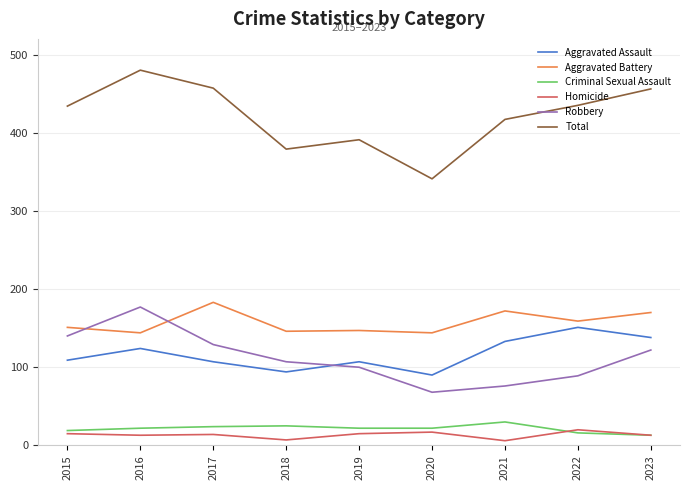

True or false: Robbery has a value of 169 at 2018.

False